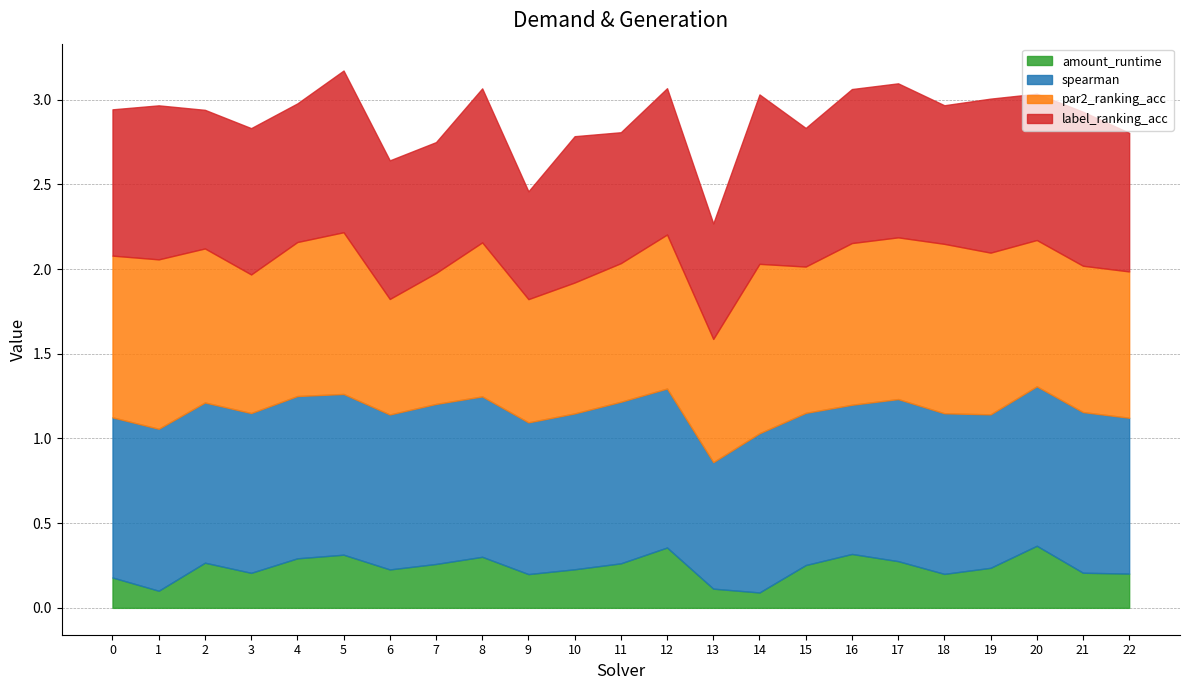

Is the value of spearman at 9 greater than the value of par2_ranking_acc at 3?

Yes